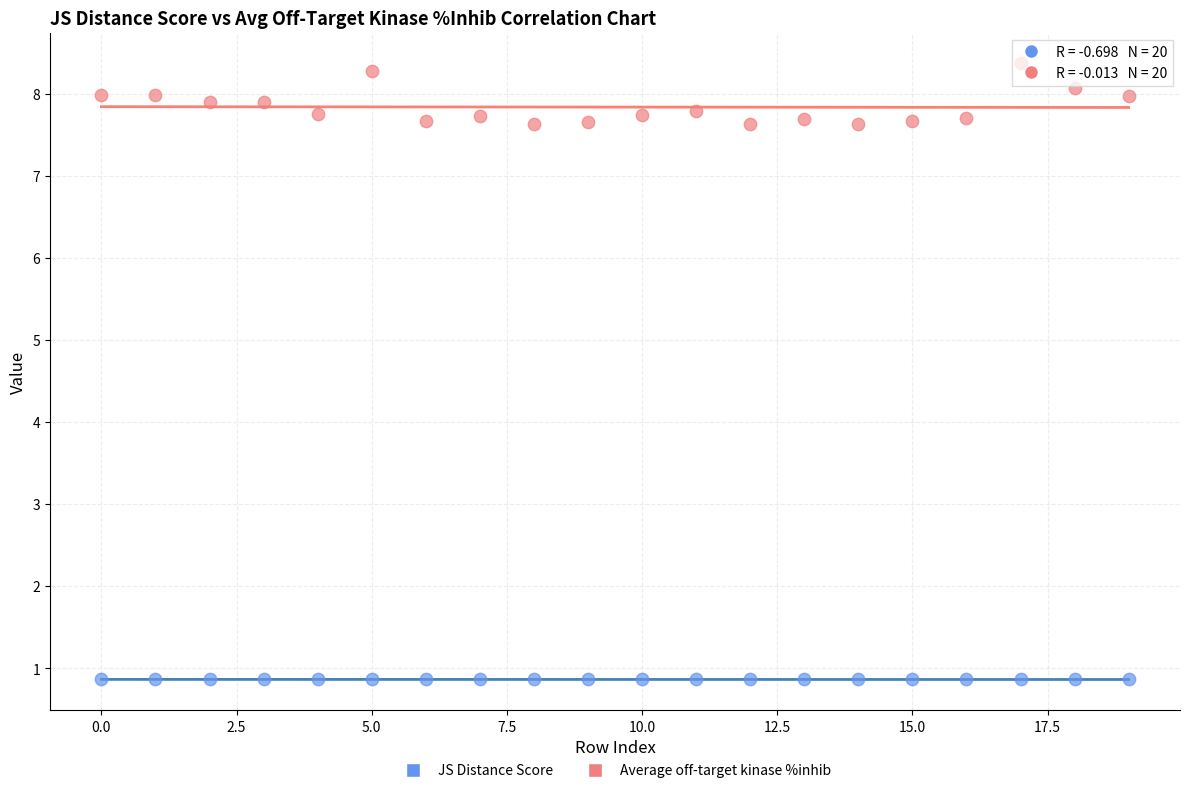

Across all data points, what is the range of Y values (max minus min)?

7.5